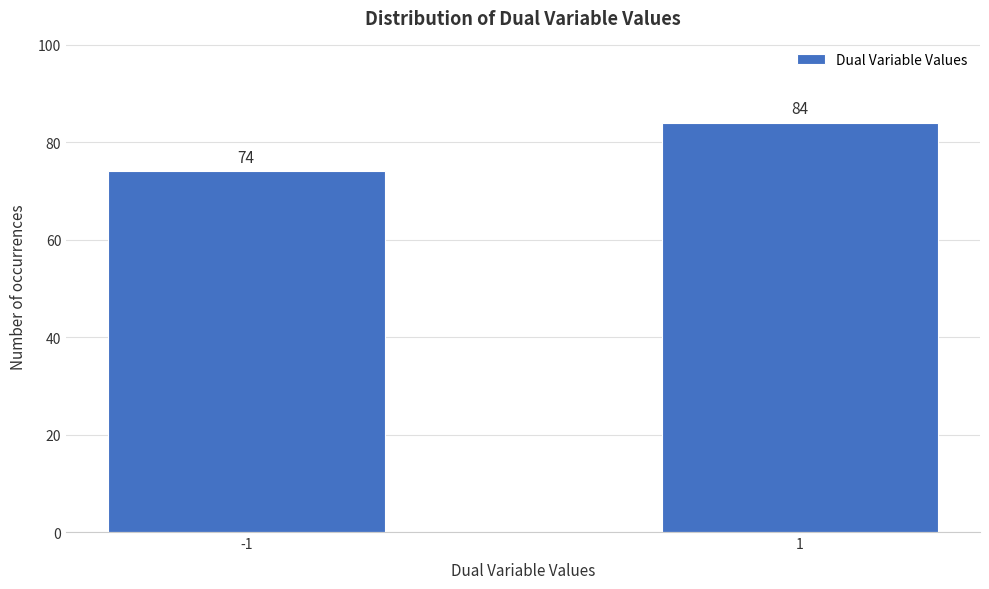

Reading left to right, list all the values displayed in this chart.

74	84